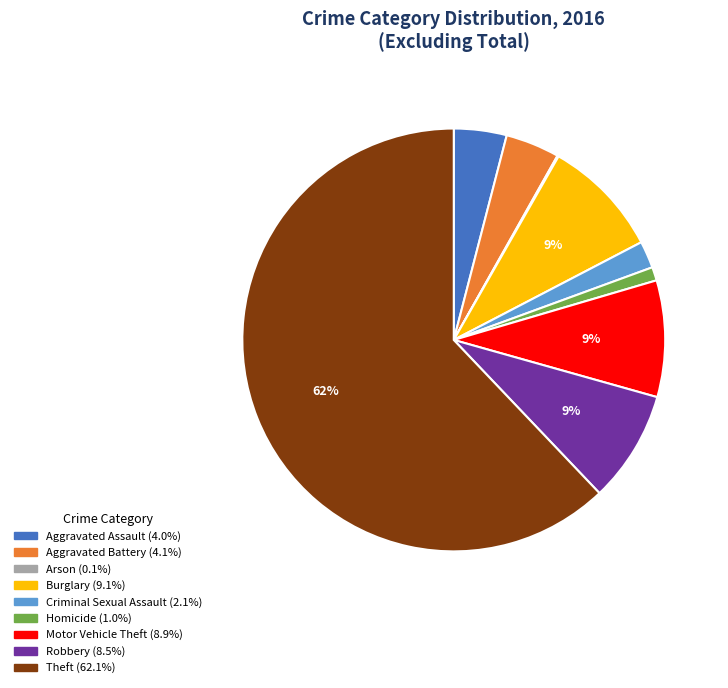

To the nearest percent, what is the average slice percentage?

11%